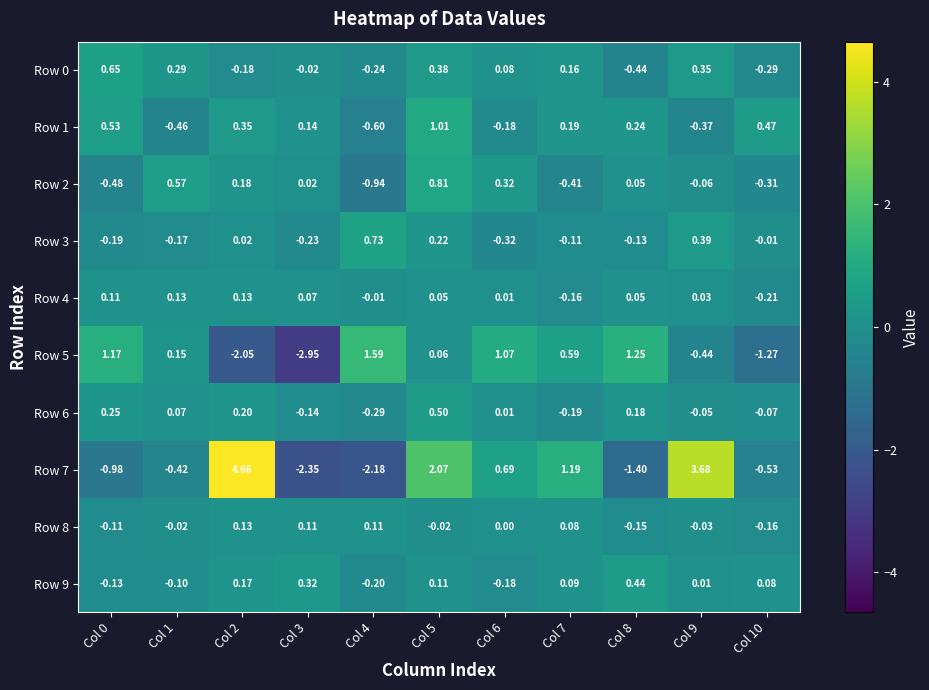

Is the value of Row 1 at Col 9 greater than the value of Row 7 at Col 6?

No